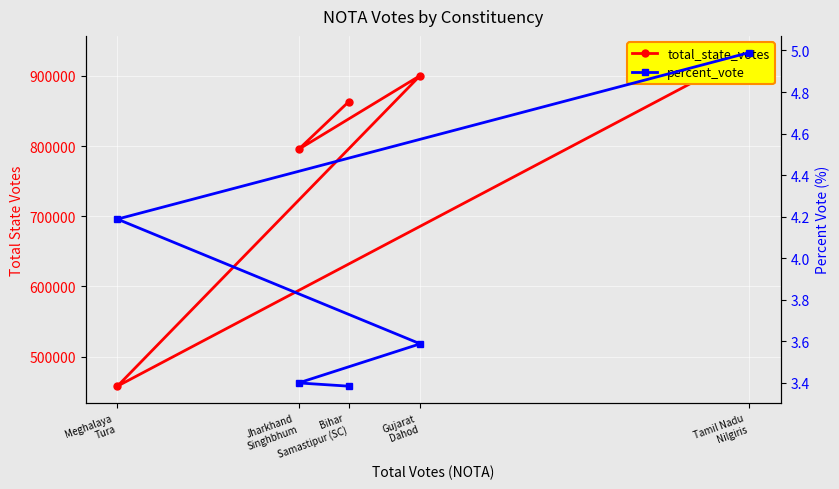

Is this an area chart (filled region under the line)?

No